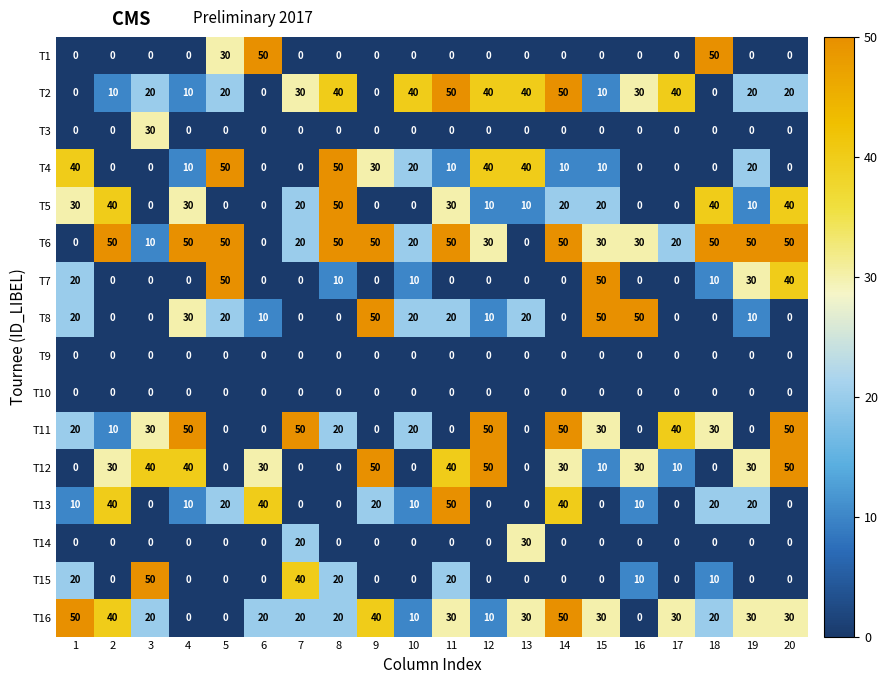

The T3 series shows 0 at 9. True or false?

True